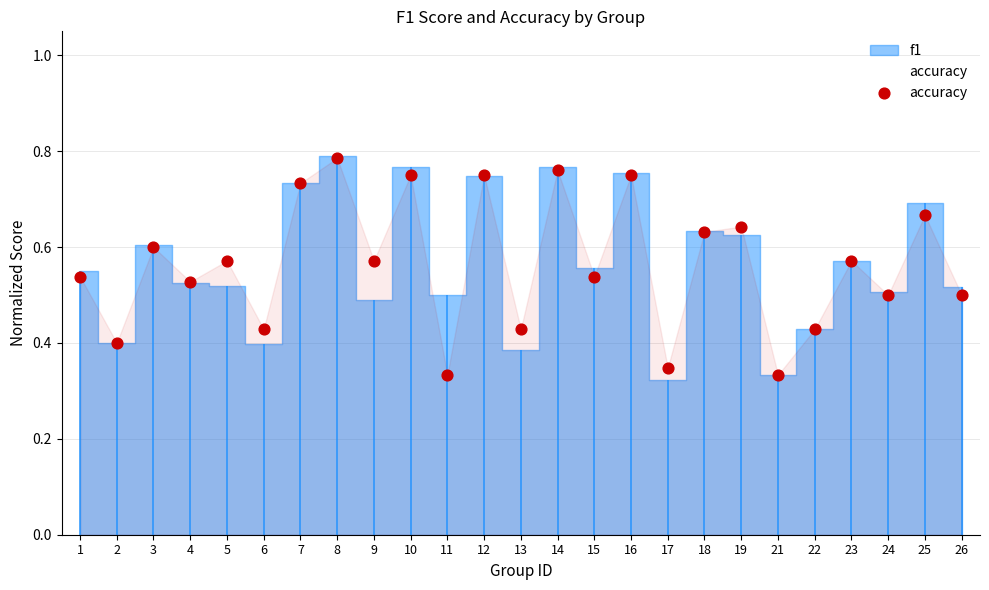

What is the change in value from 7 to 19?

-0.1